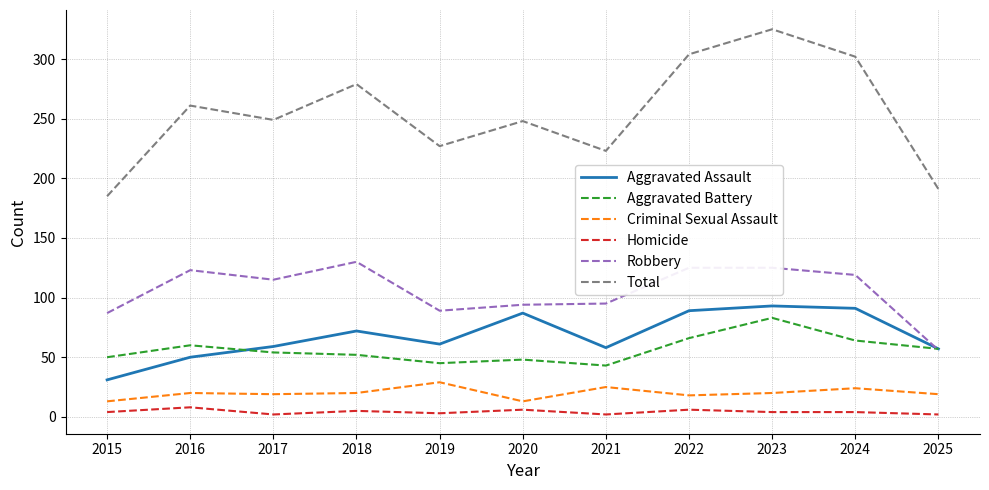

True or false: Criminal Sexual Assault and Aggravated Battery intersect in this chart.

False